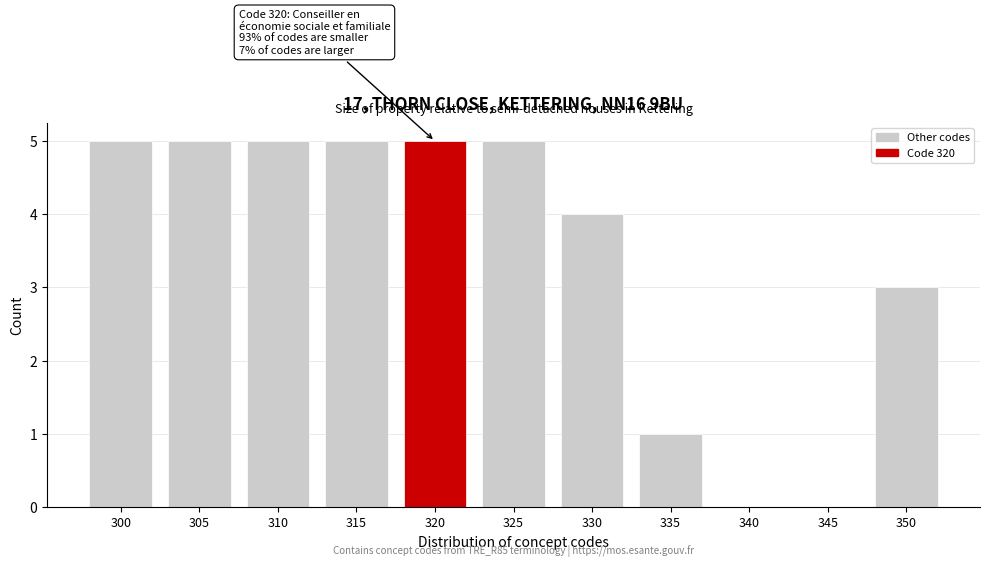

Reading left to right, transcribe all the data shown in this chart.

300=5	305=5	310=5	315=5	320=5	325=5	330=4	335=1	340=0	345=0	350=3